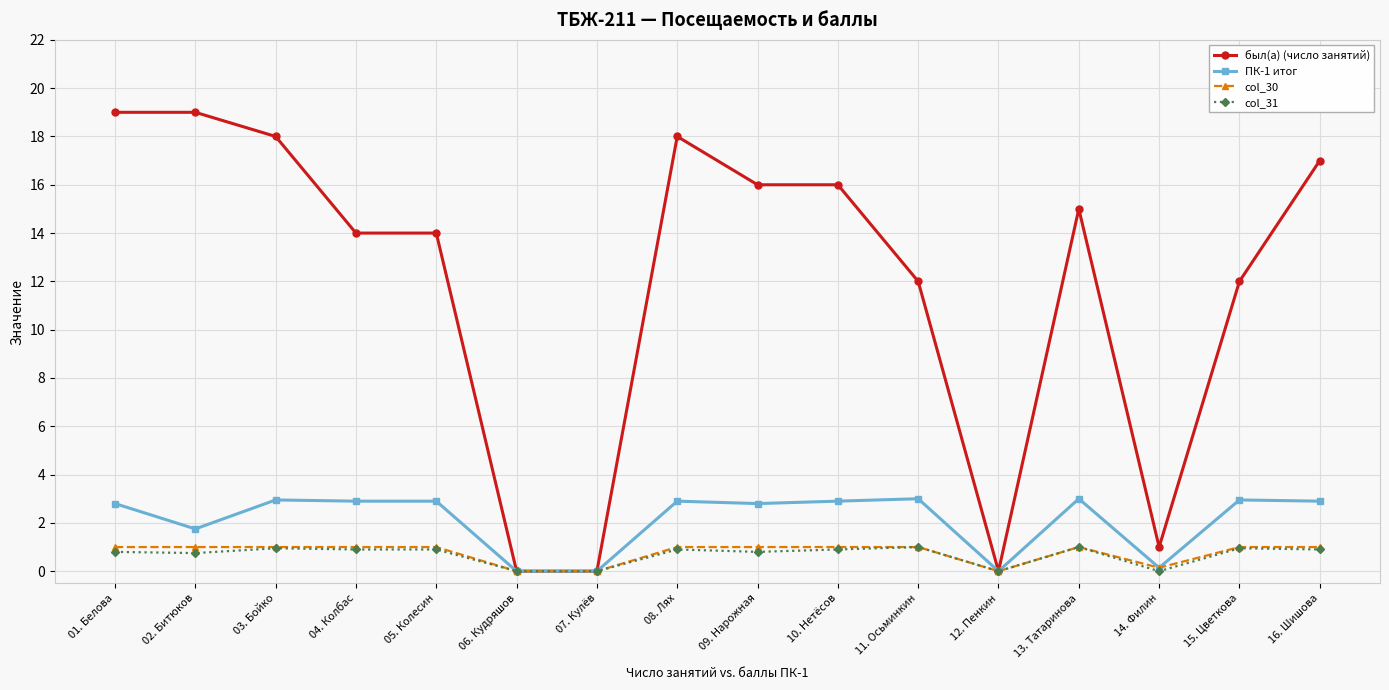

True or false: col_31 has more than 1 interior local peaks.

True